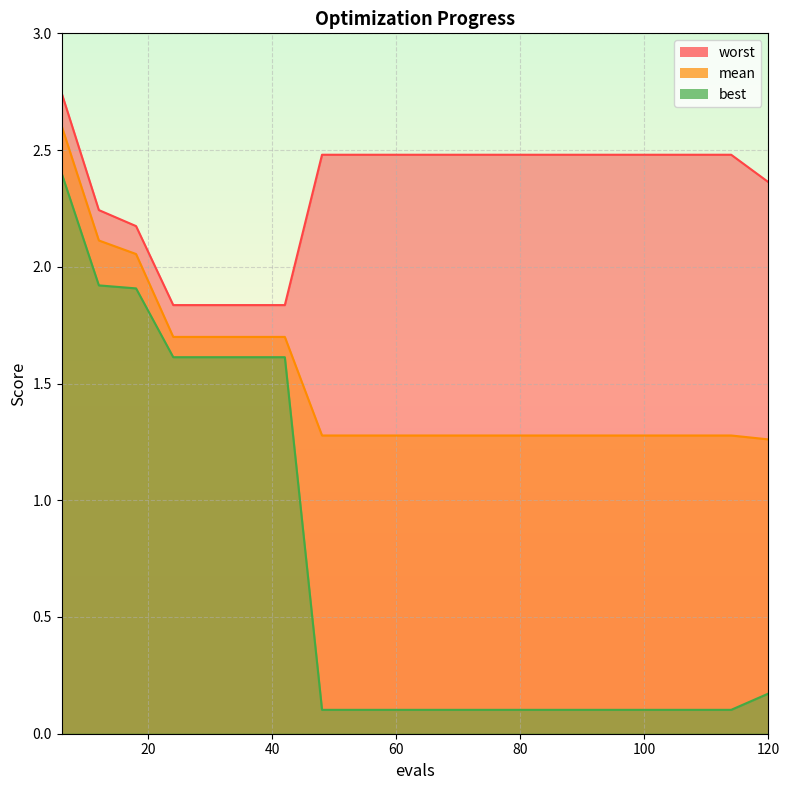

Which series has the widest spread of values?

best_line